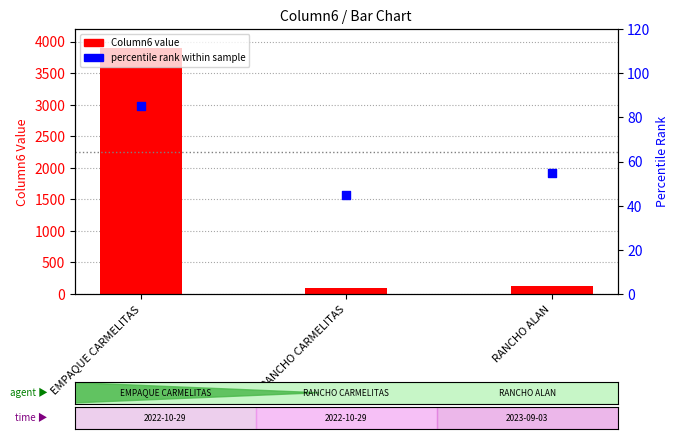

At how many categories does at least one series exceed 706?

1